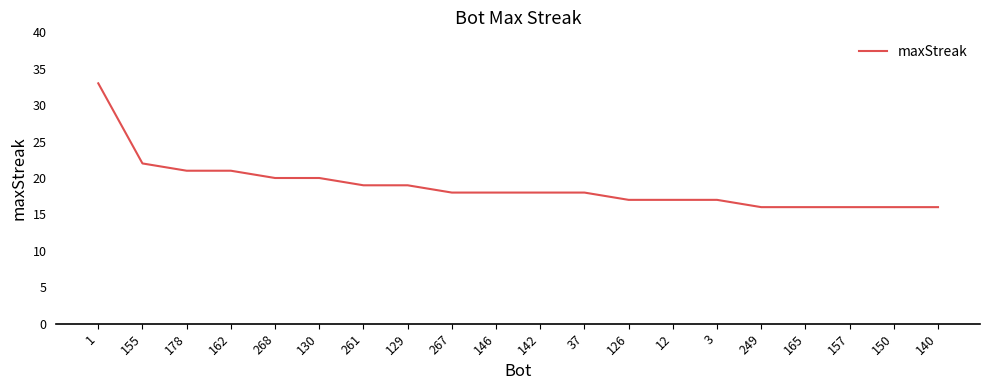

What position from the left is 162?

4